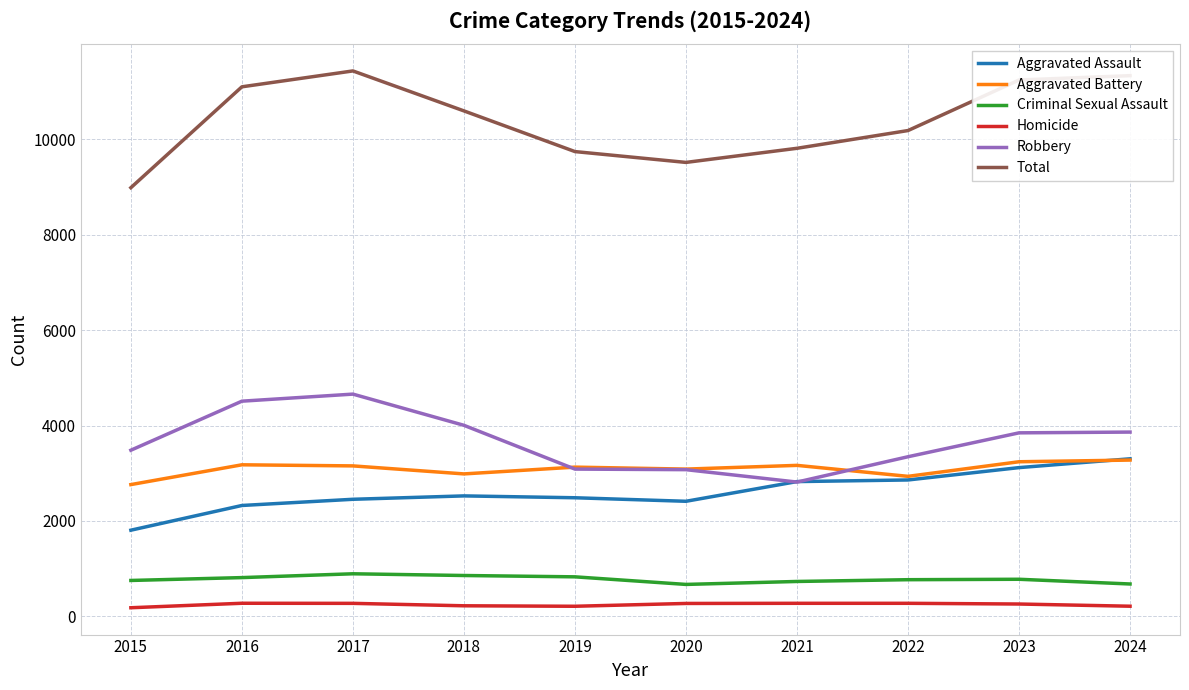

Is this an area chart (filled region under the line)?

No